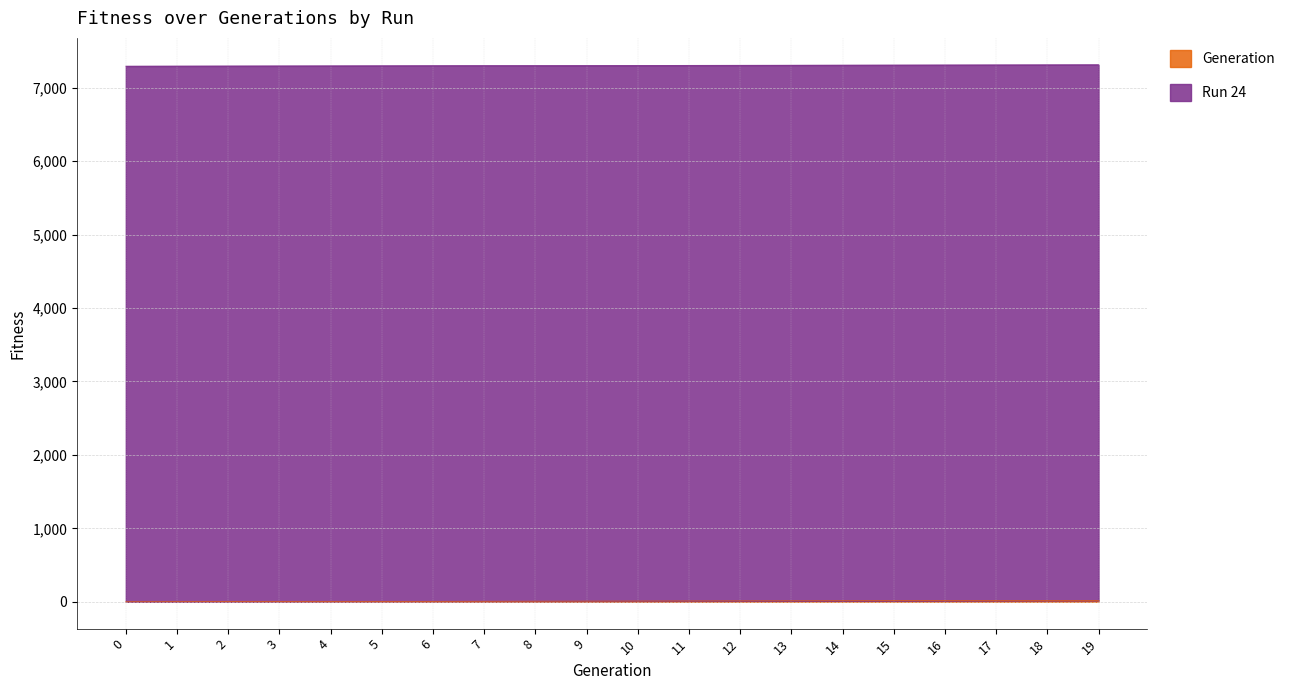

Reading right to left, list all the values displayed in this chart.

19	18	17	16	15	14	13	12	11	10	9	8	7	6	5	4	3	2	1	0